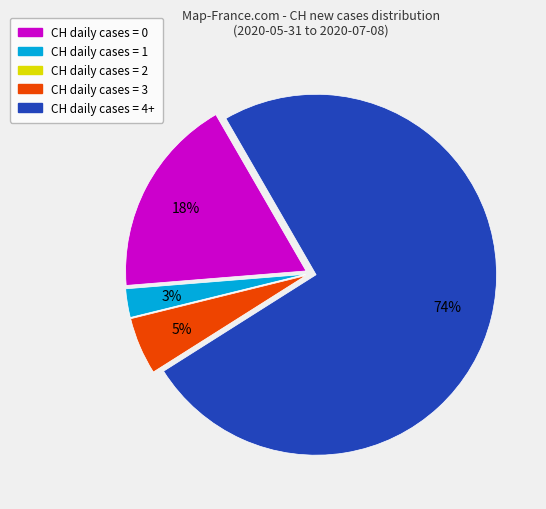

To the nearest percent, what is the average slice percentage?

20%